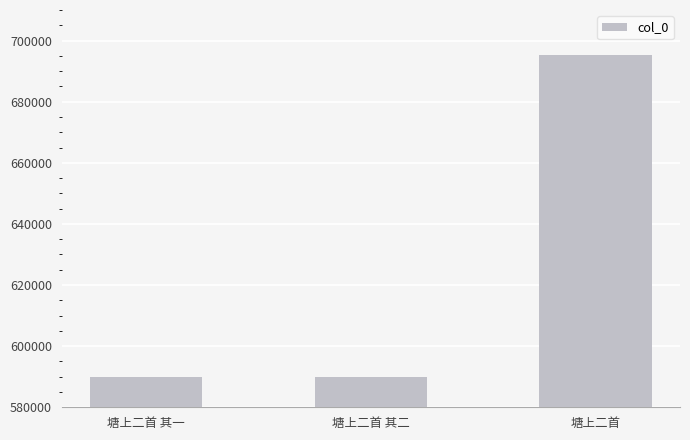

What is the label of the 1st bar from the right?

塘上二首